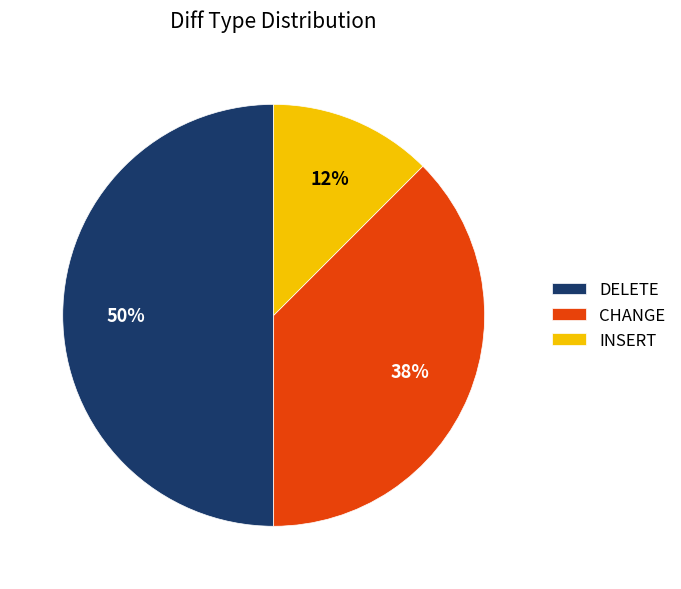

How many segments does this pie chart have?

3